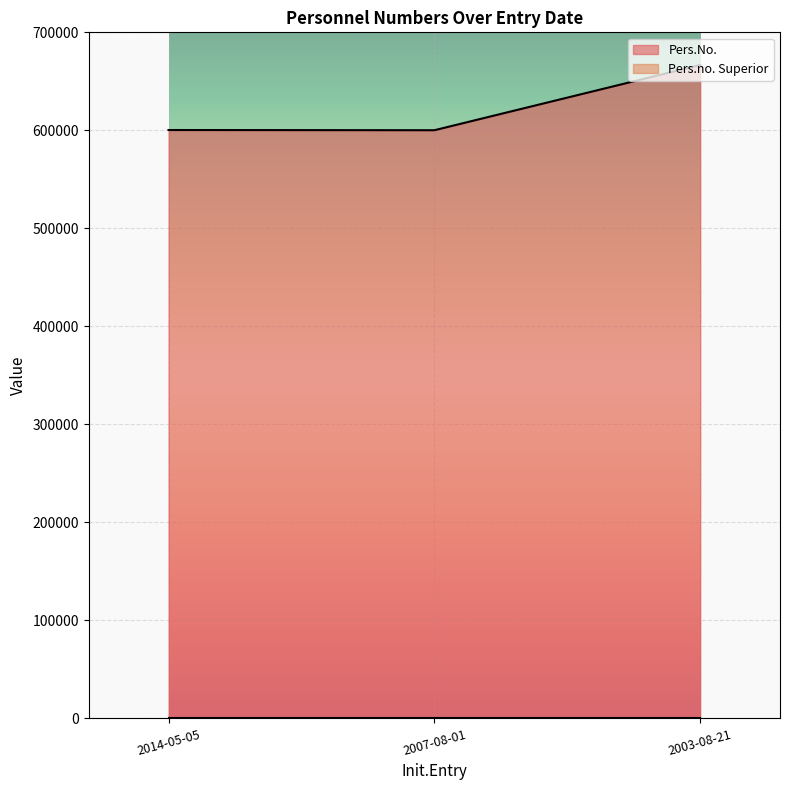

What is the change in value from 2014-05-05 to 2003-08-21?

+66321